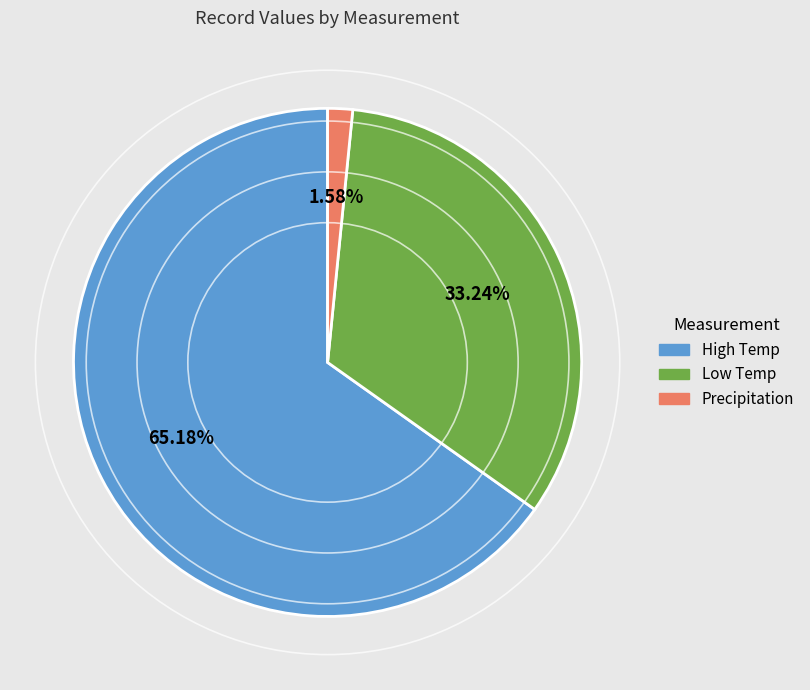

Which slice is the largest?

High Temp